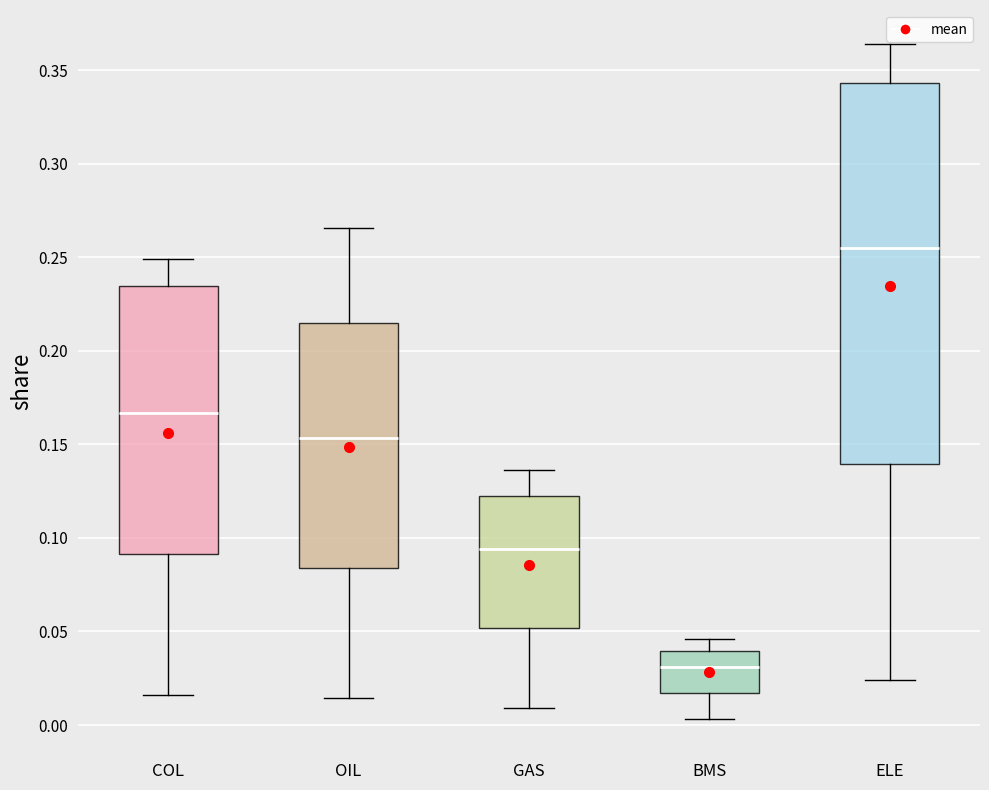

Comparing the boxes themselves (not the whiskers), which one is the tallest?

ELE